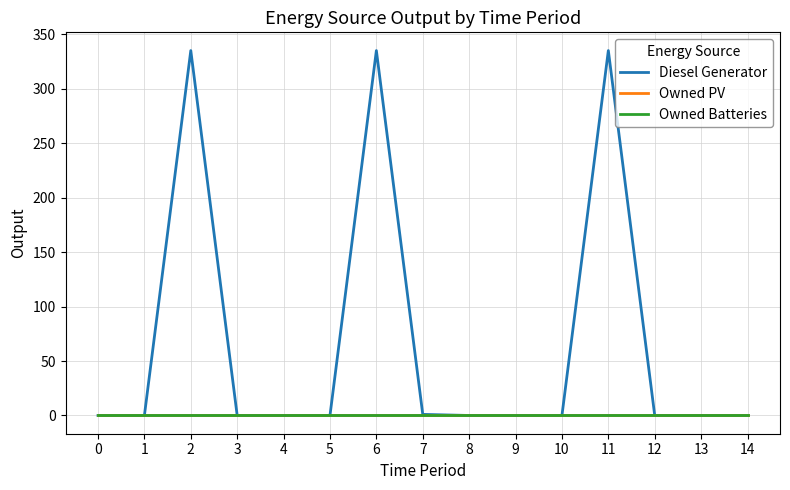

Is it true that Diesel Generator equals 0 at 7?

False